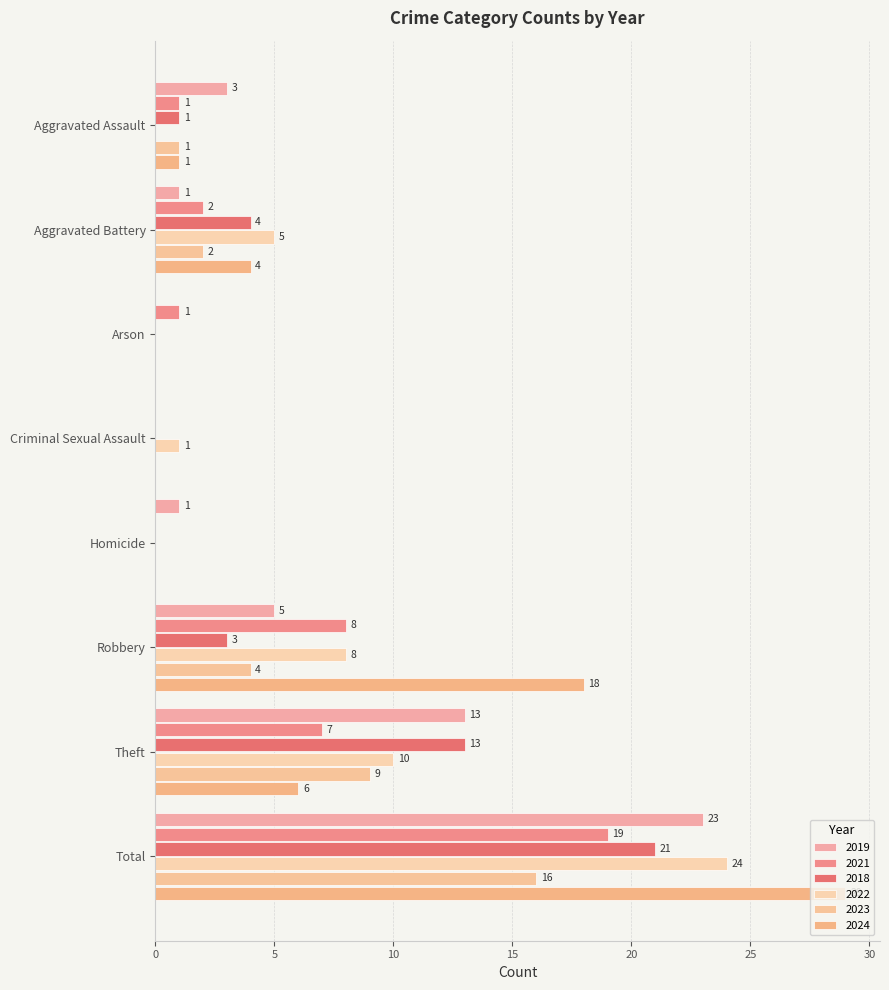

What is the sum of the 2021 values at Arson and Total?

20